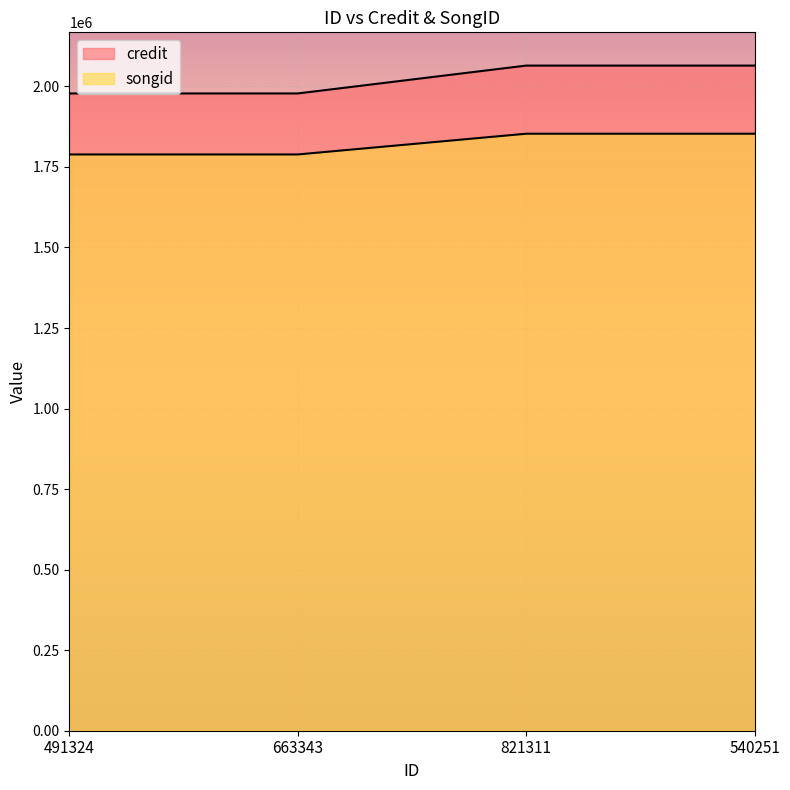

Which series has the widest spread of values?

credit